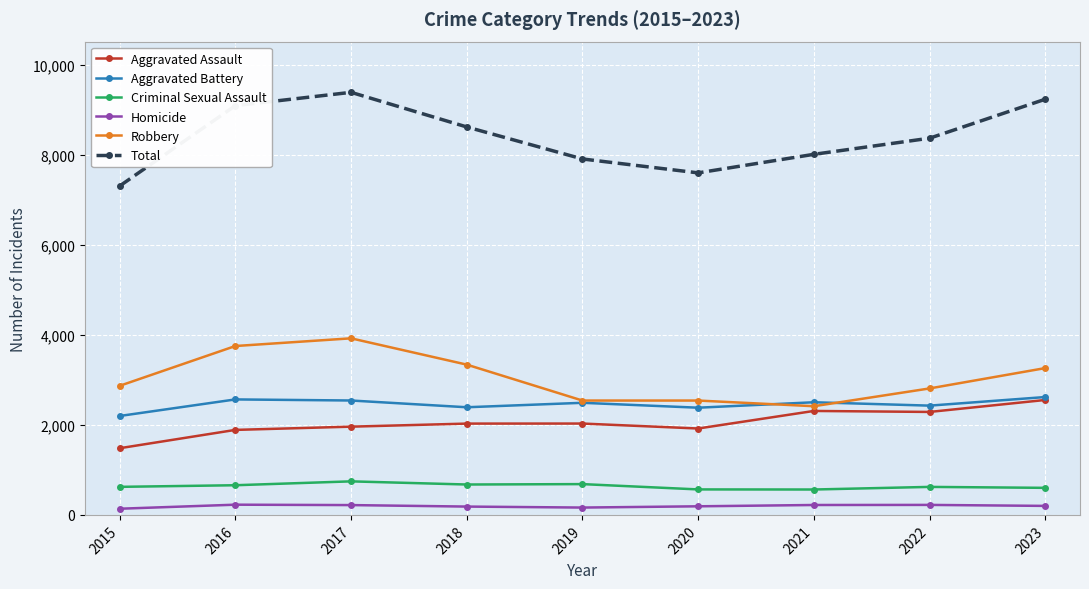

How many lines are shown in the chart?

6